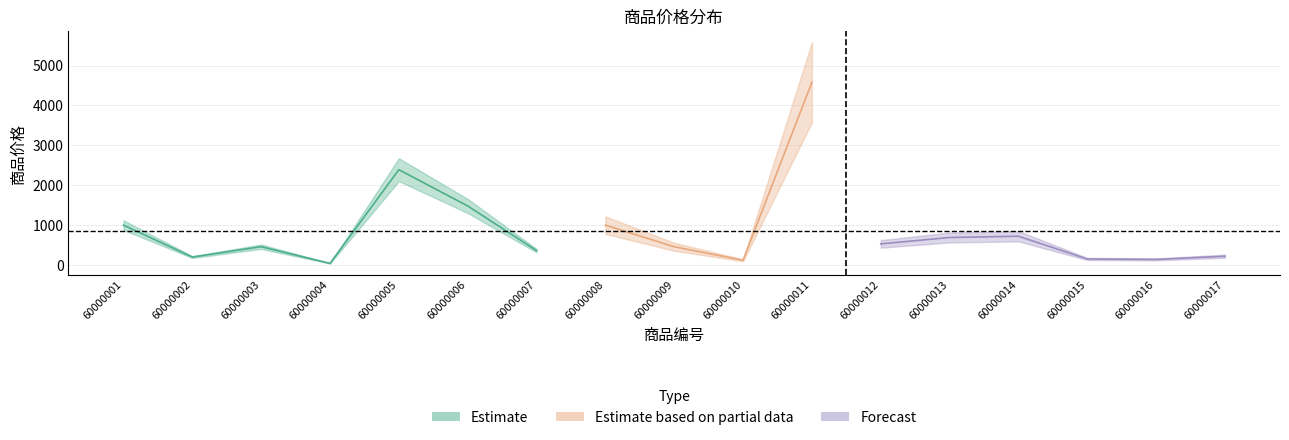

How many interior local peaks (higher than both neighbors) does the data have?

5